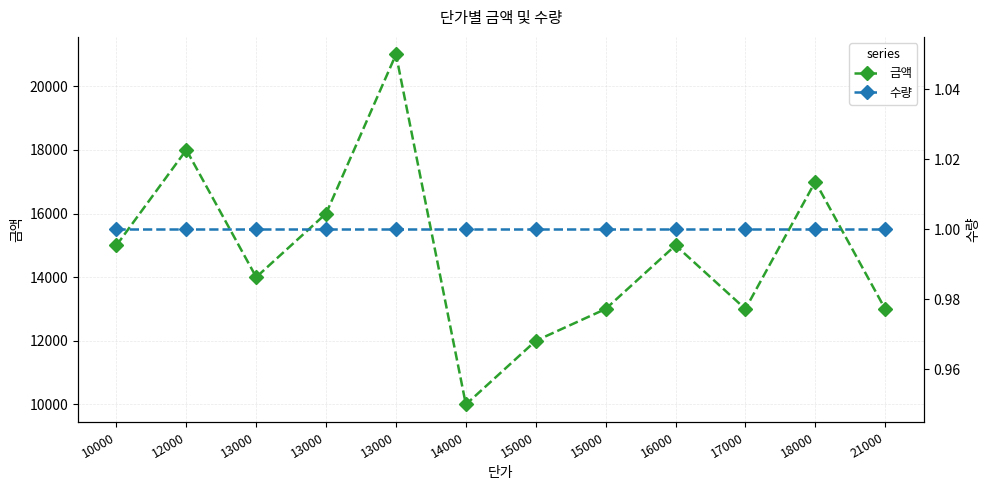

Which series has the largest total across all categories?

금액